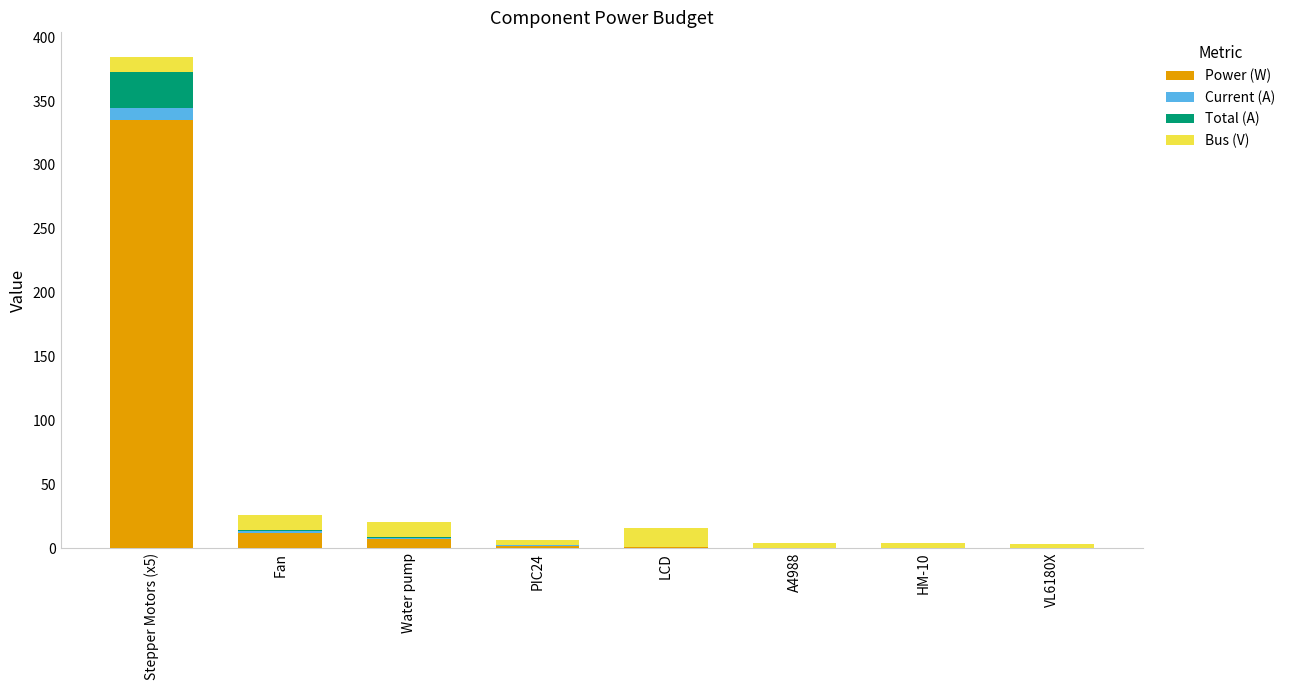

The Power (W) series shows 1.6 at PIC24. True or false?

True